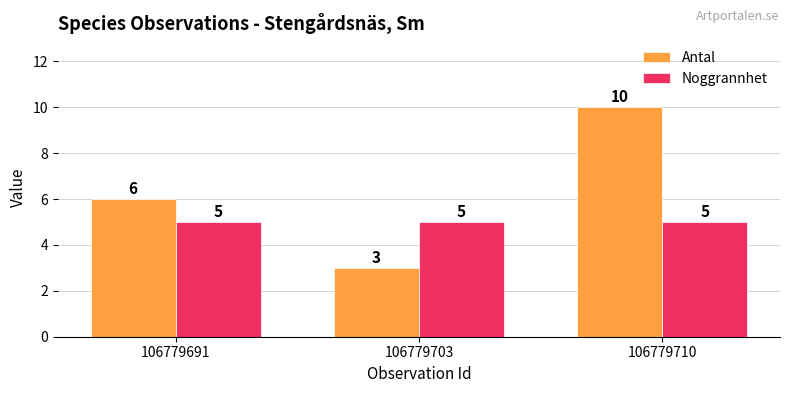

Which series has the largest total across all categories?

Antal